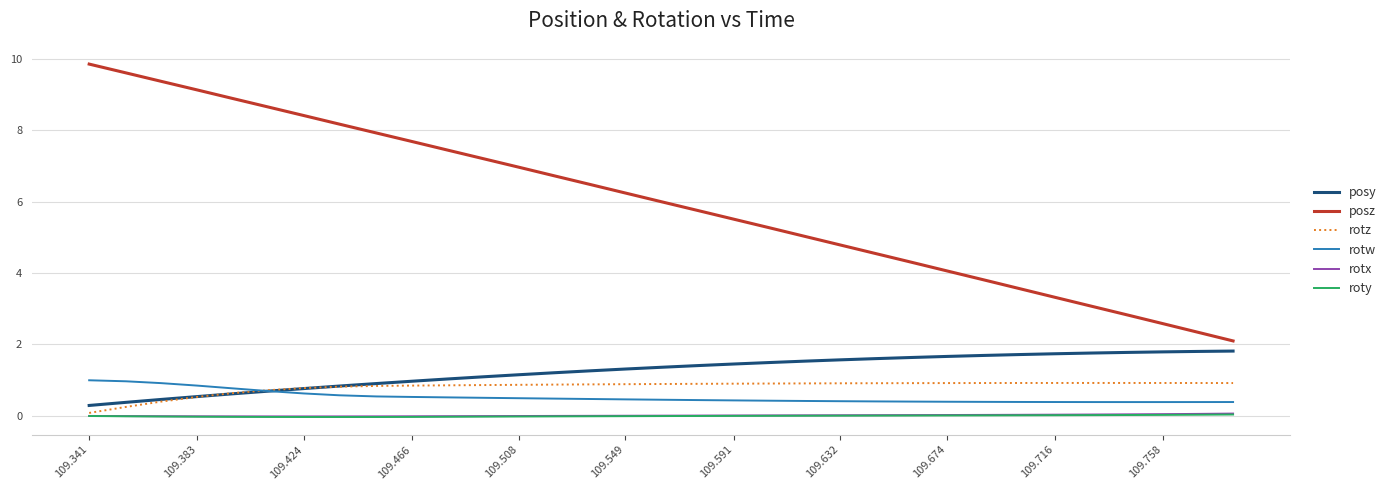

Which series has the largest total across all categories?

posz